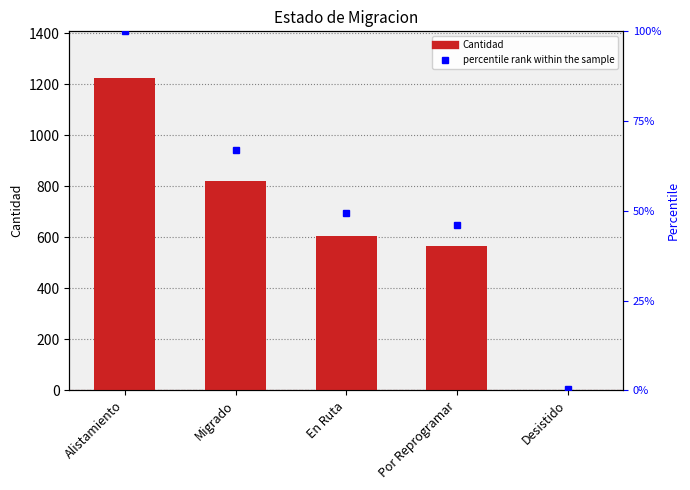

What is the difference between the maximum and minimum values?

1221